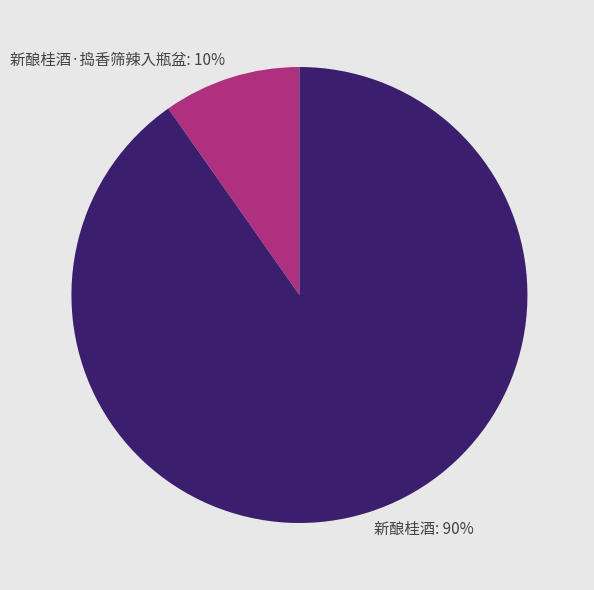

How many slices are in this pie chart?

2